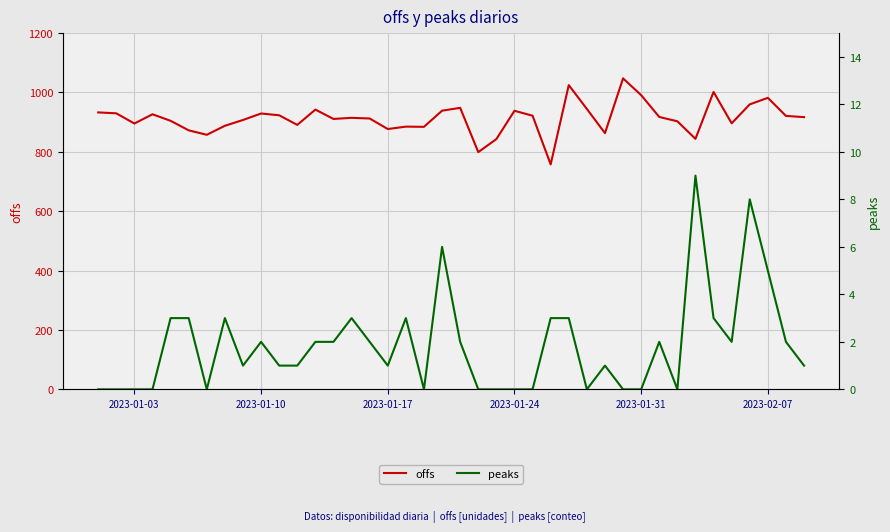

What is the highest value of the offs series?

1047.6